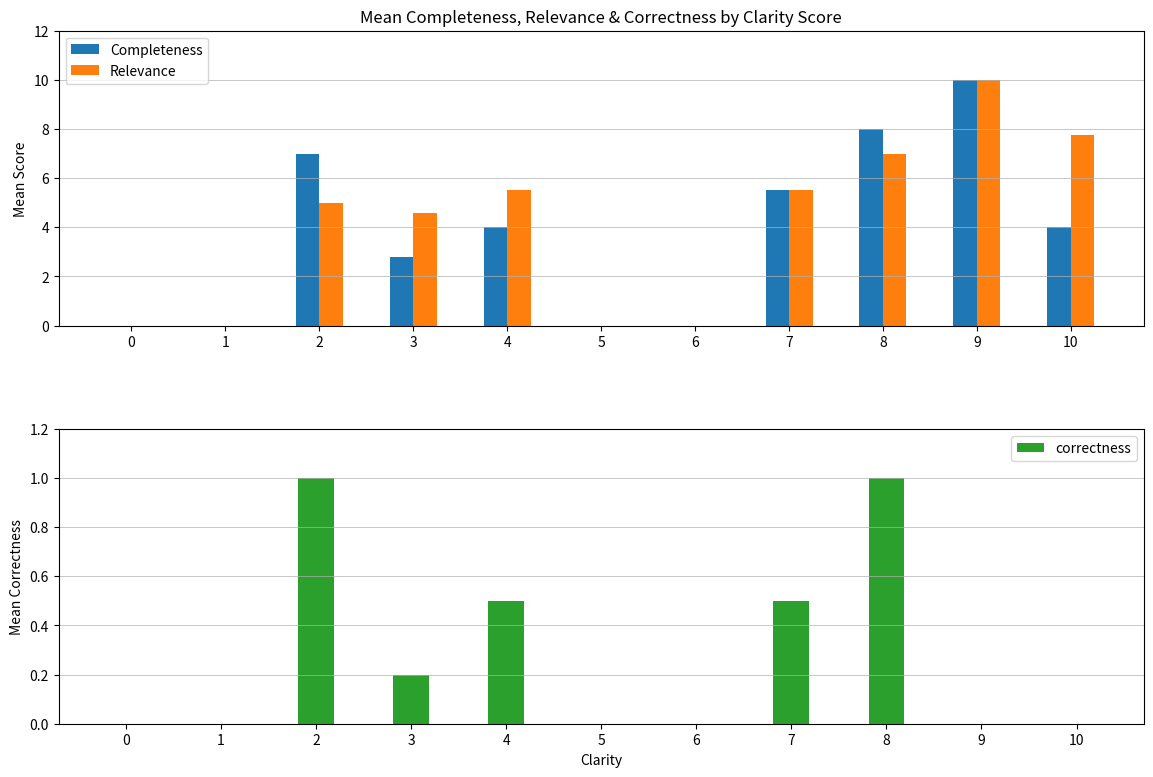

Count the correctness values in the range 0 to 1.

11